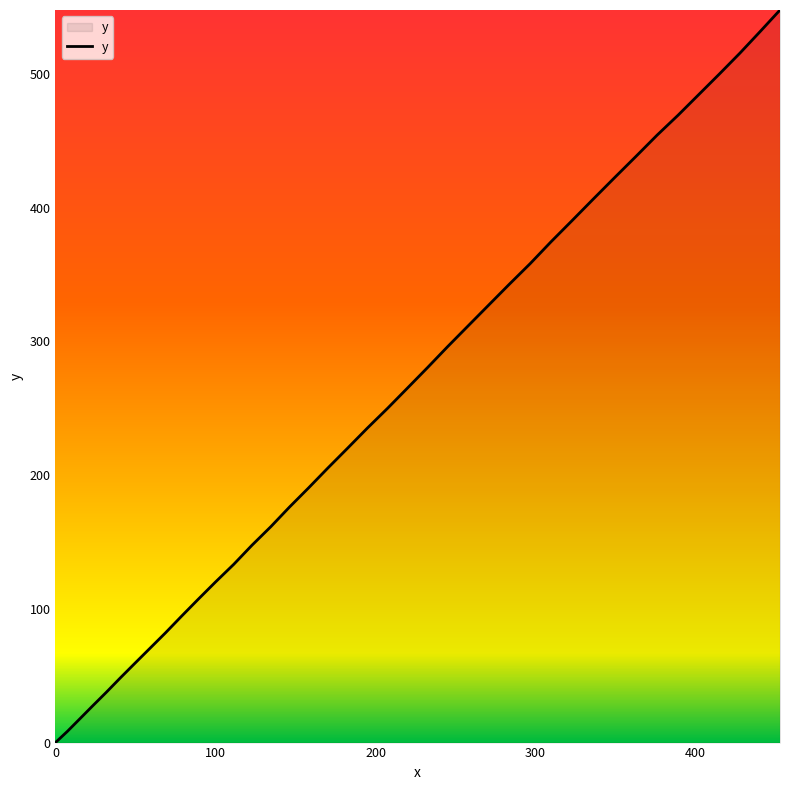

What is the difference between the maximum and minimum values?

547.9